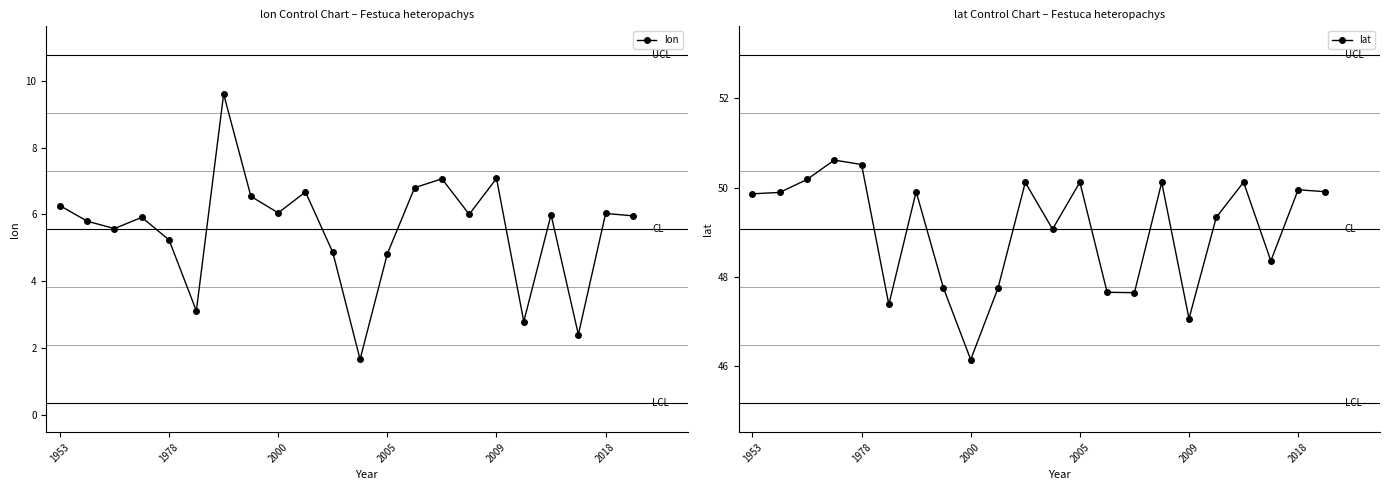

Rank the series by their maximum value, from lowest to highest.

lon, lat